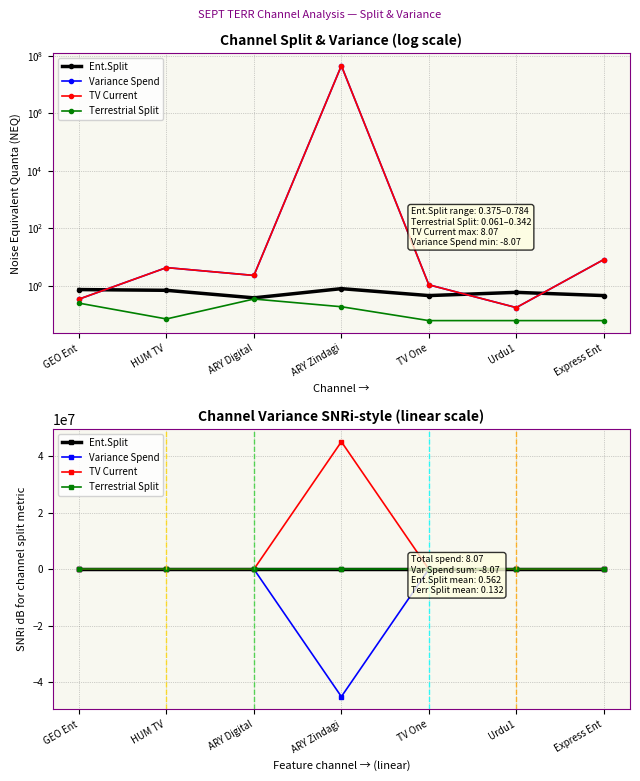

How many lines are shown in the chart?

4